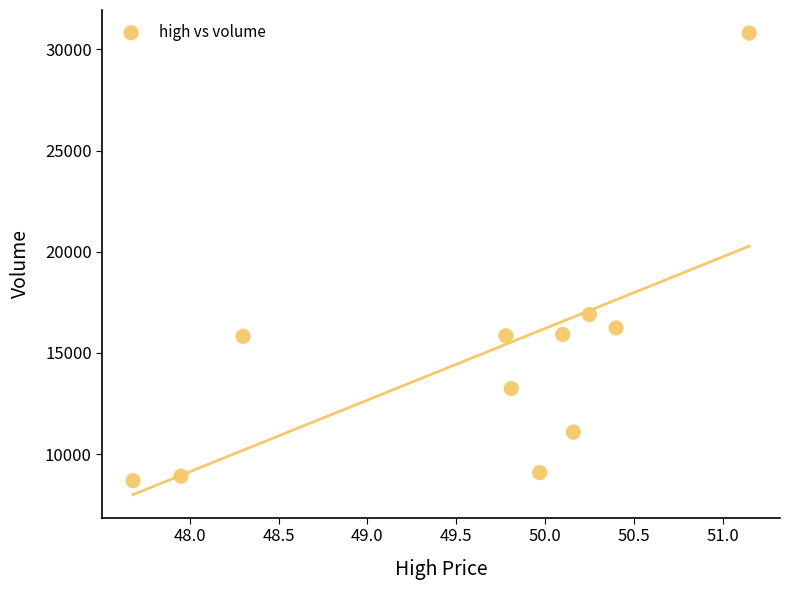

What Y value in the scatter plot is closest to 19745?

16897.9